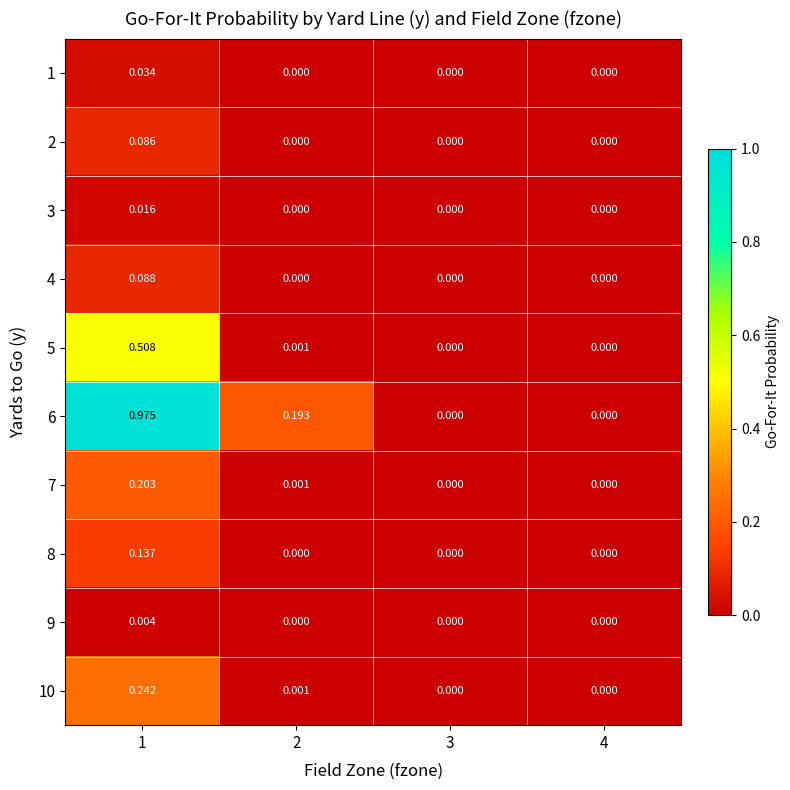

Between 3 and 1, which is larger?

1